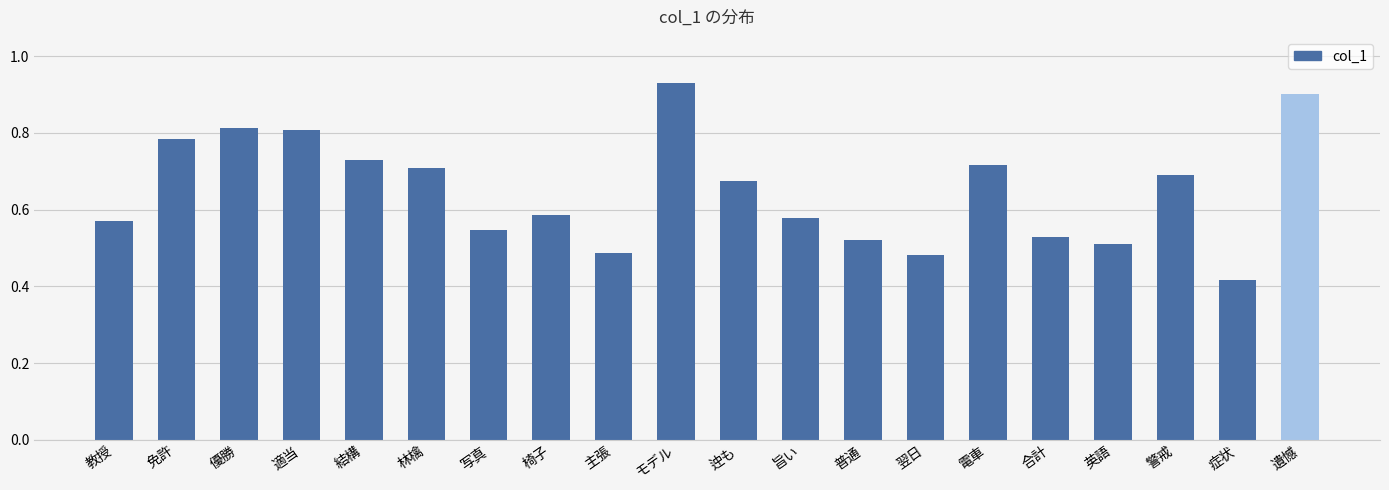

The chart shows a value of 0.7 at 迚も. True or false?

True